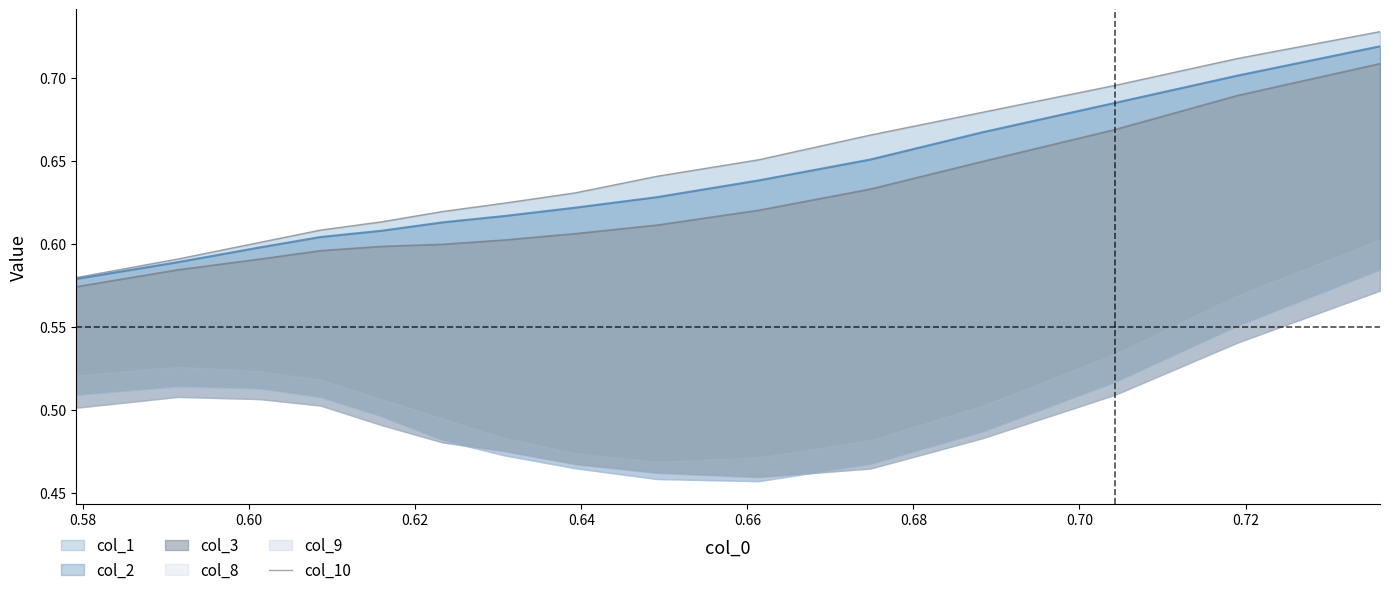

True or false: the data has more than 1 interior local peaks.

False